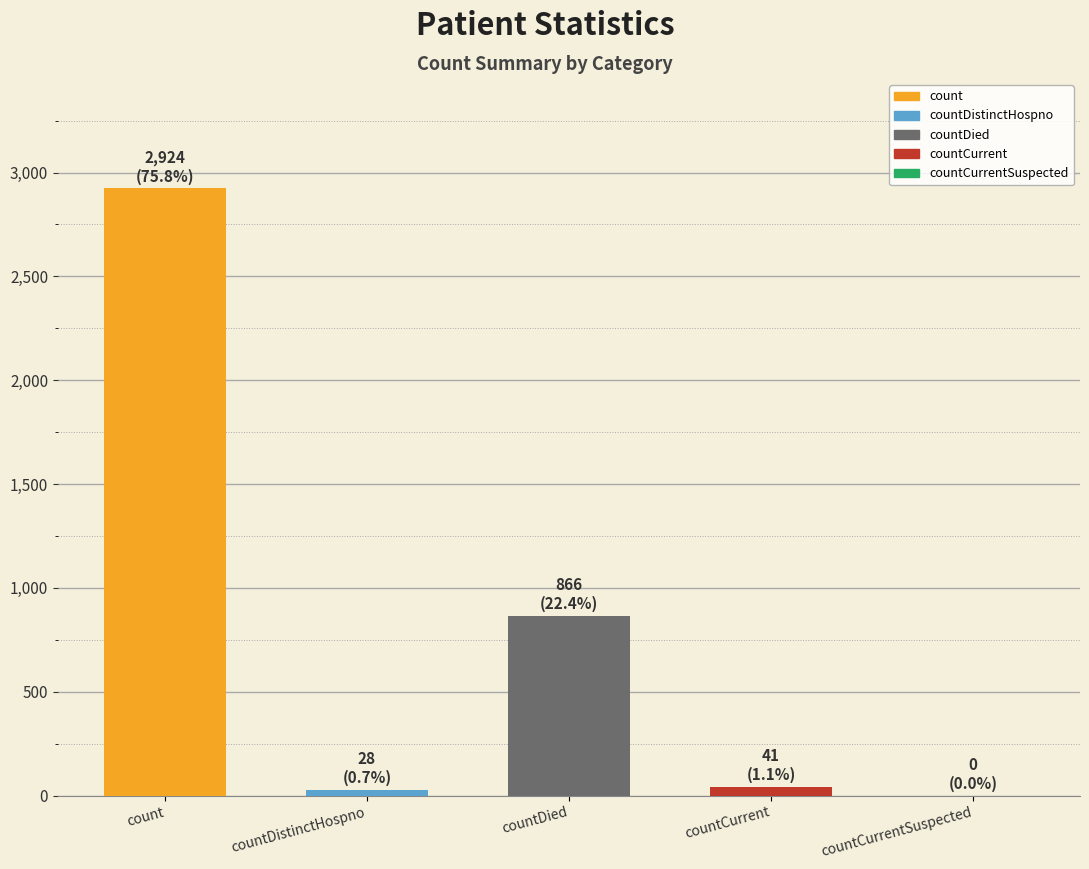

The value at countCurrent is 41. True or false?

True